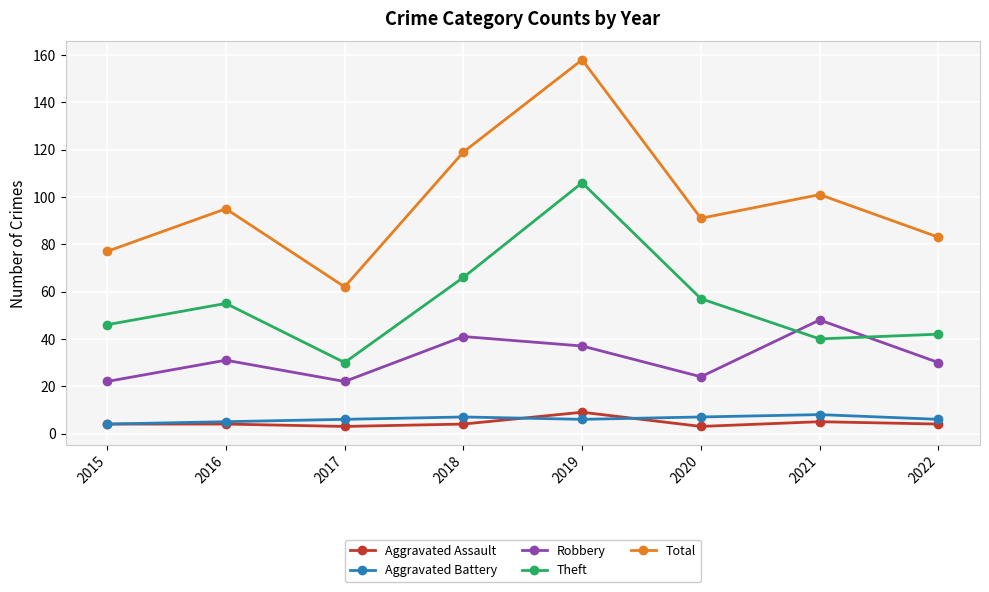

How many interior local peaks does the Robbery series have?

3